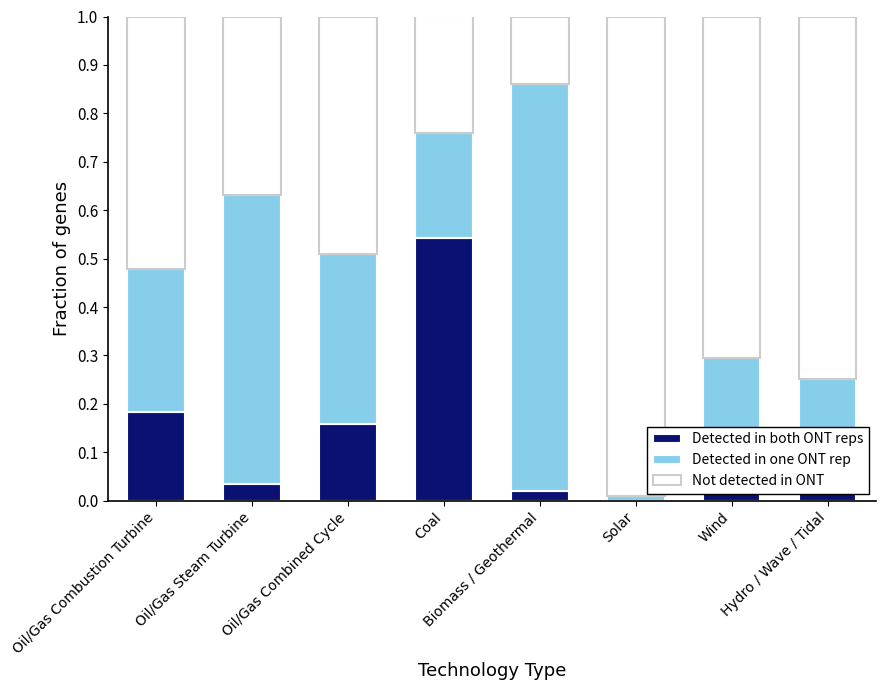

Are the bars grouped side by side (vs. stacked)?

No